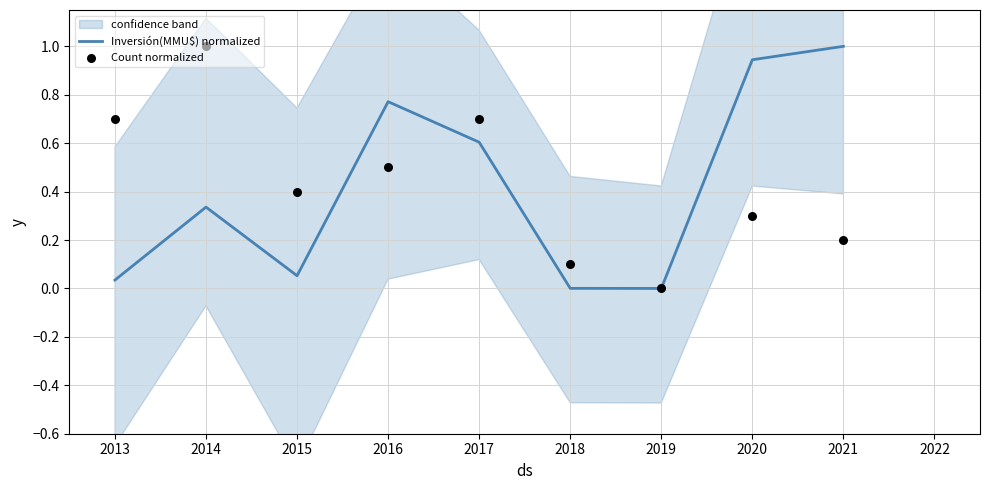

What are all the series names shown in the legend?

Inversión(MMU$) normalized, Count normalized